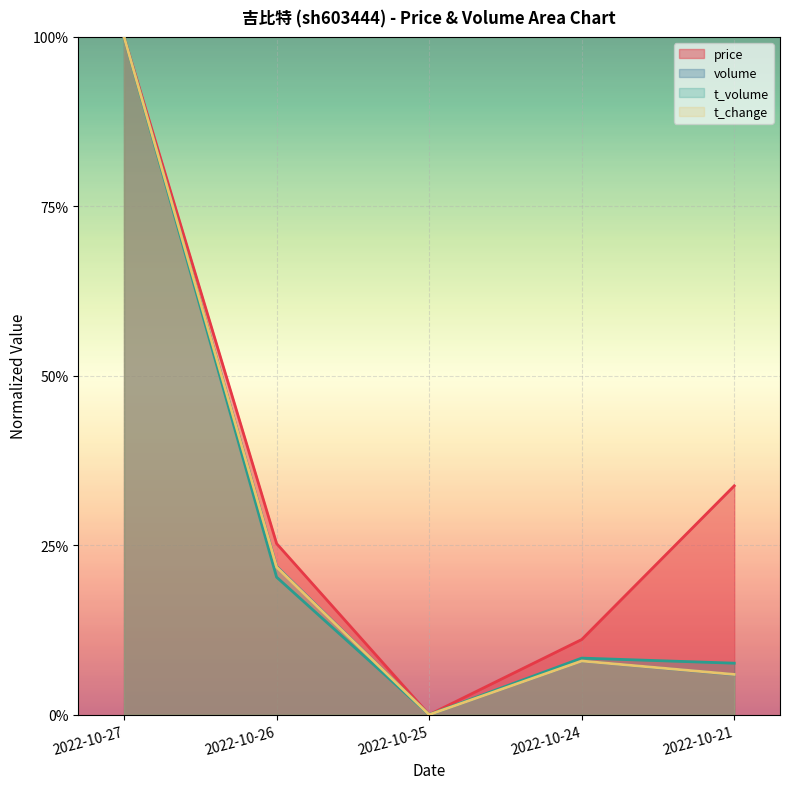

Rank the categories by price value from highest to lowest.

2022-10-27, 2022-10-21, 2022-10-26, 2022-10-24, 2022-10-25